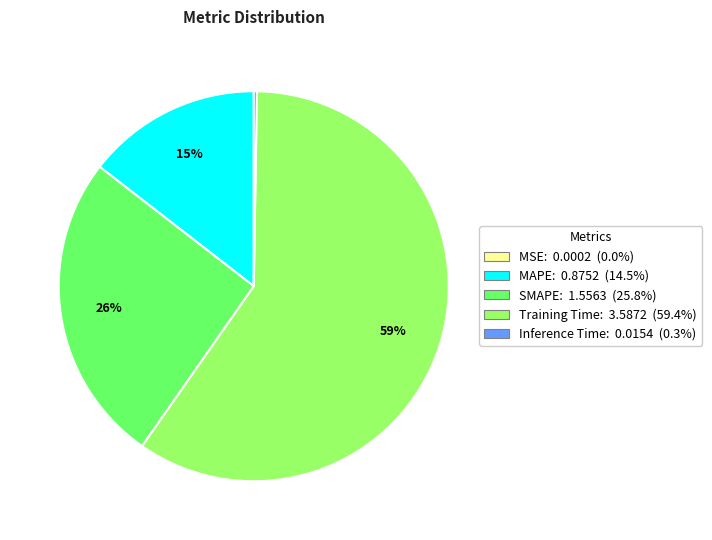

What is the majority slice?

Training Time